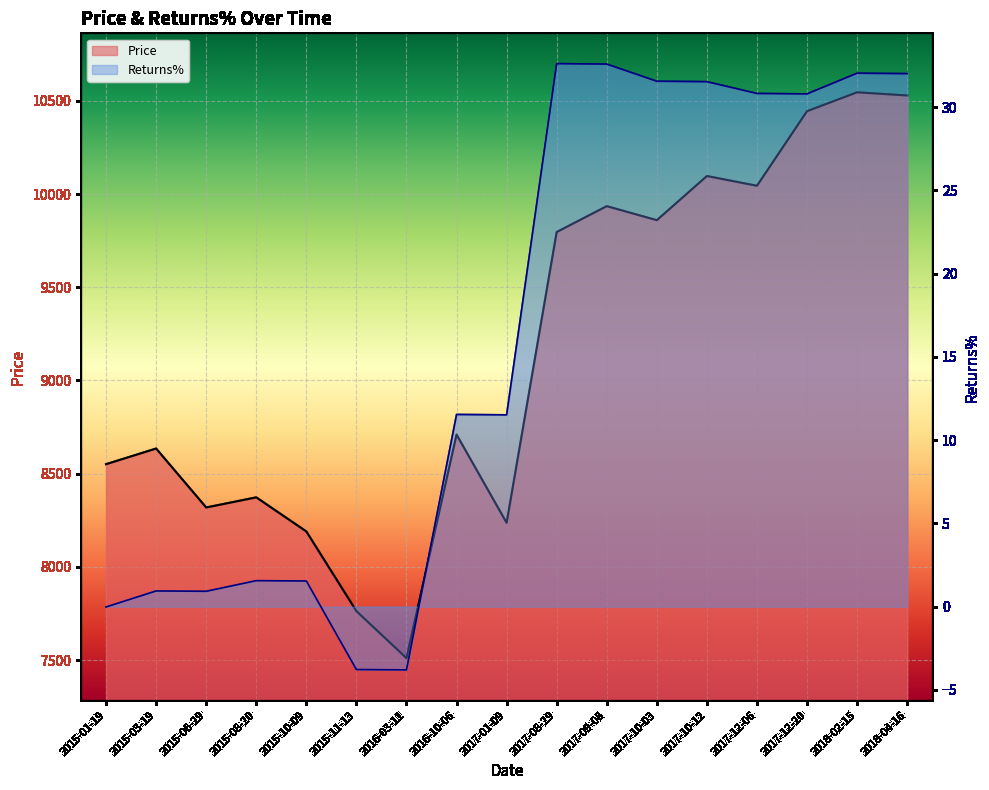

What is the label of the 12th point from the left?

2017-10-03